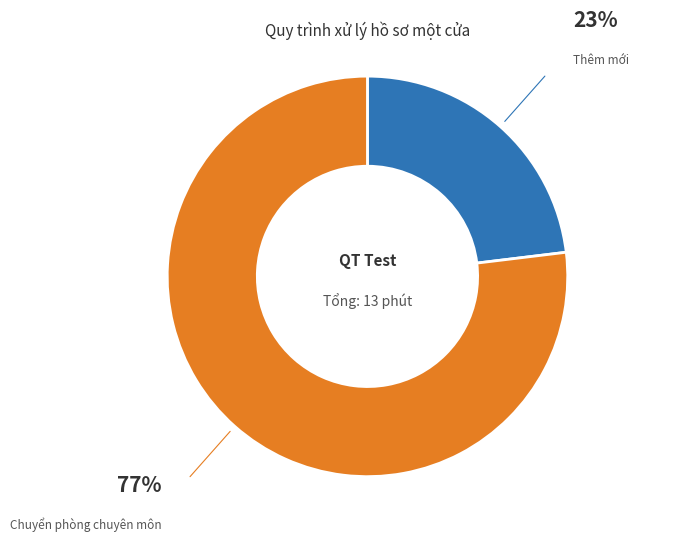

Rank the categories by value from highest to lowest.

Chuyển phòng chuyên môn, Thêm mới